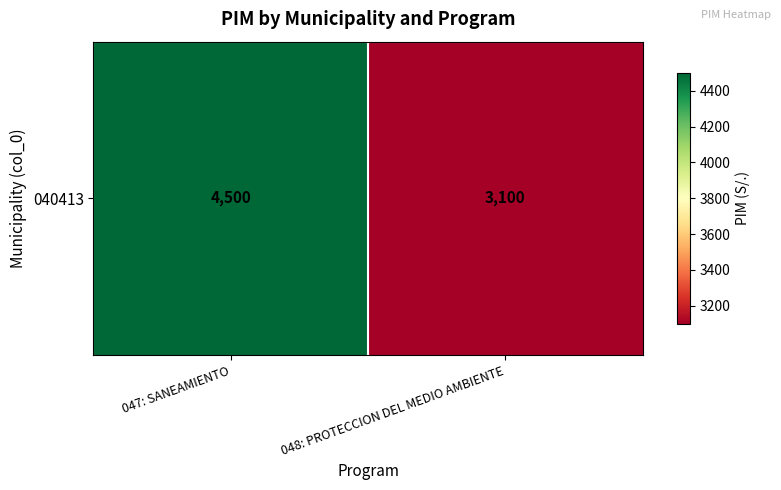

Reading left to right, transcribe all the data shown in this chart.

4500	3100